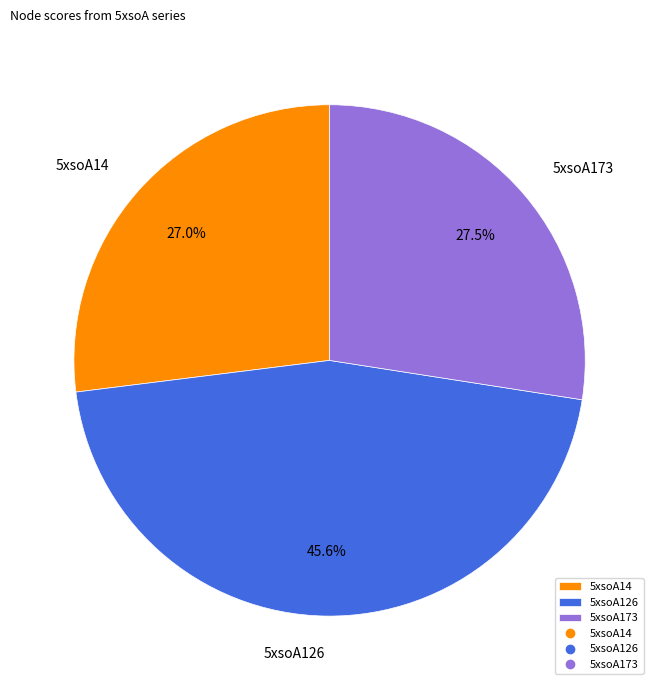

Approximately how many times larger is the value at 5xsoA173 compared to 5xsoA126?

0.6